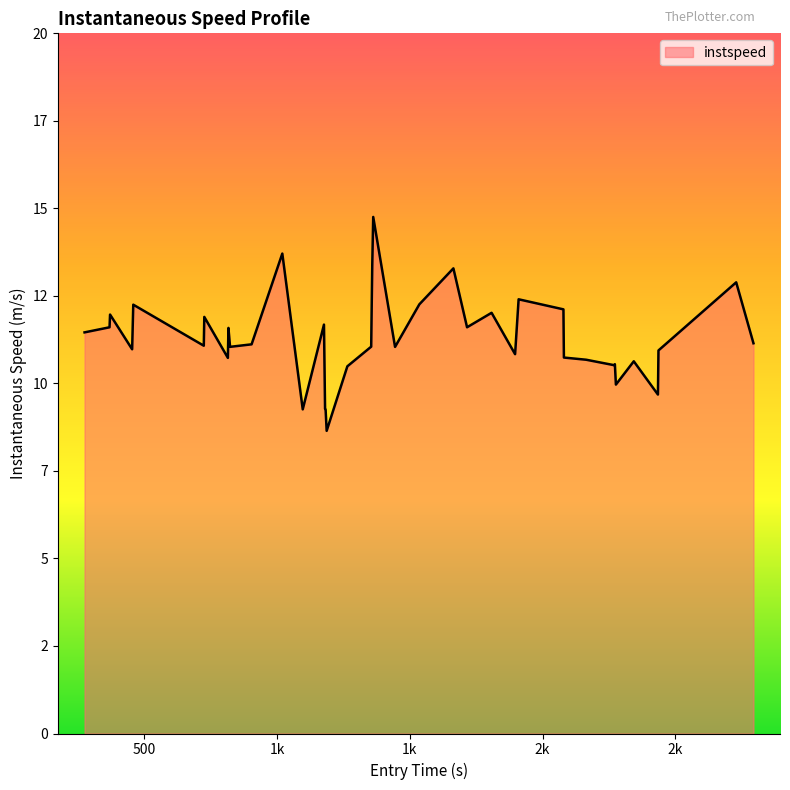

Does the chart display data point markers on the line(s)?

No